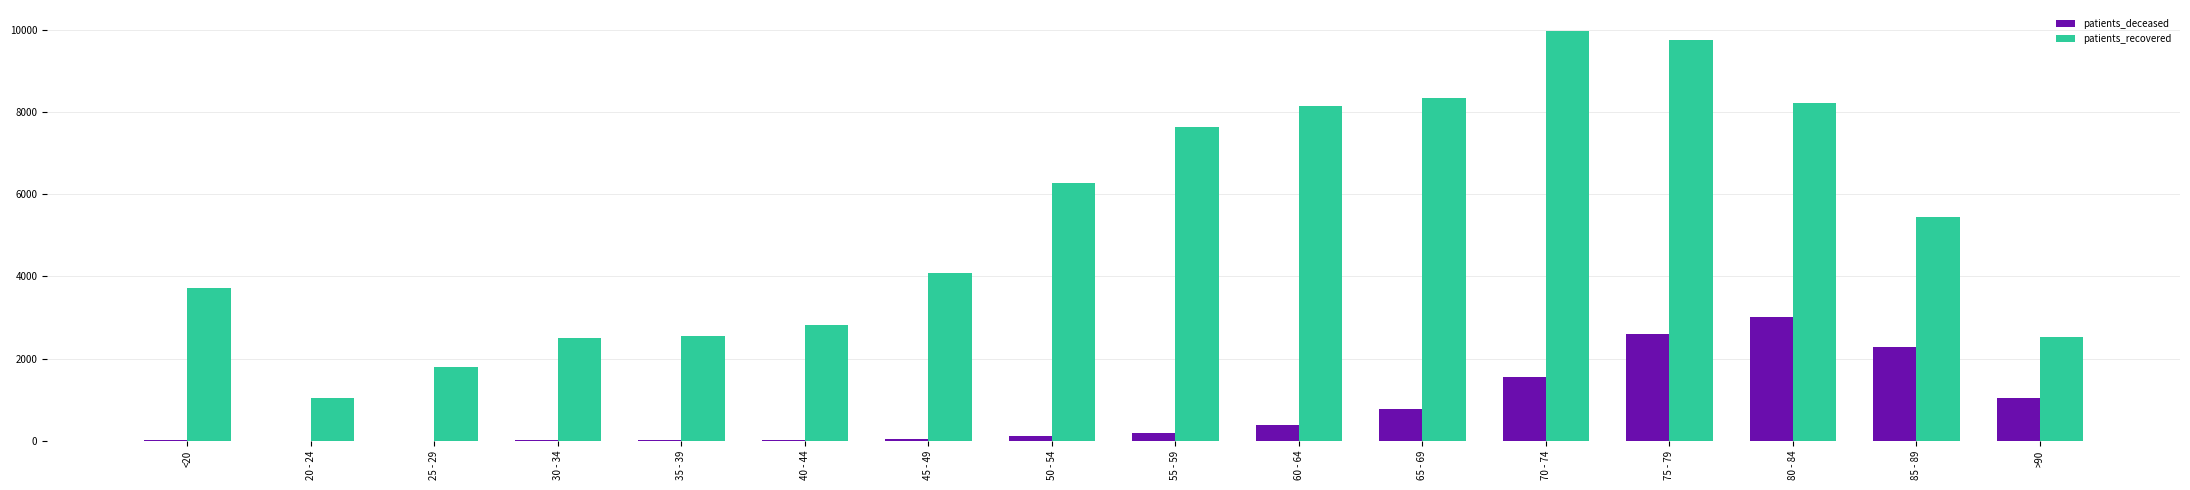

At which category is the sum across all series the highest?

75 - 79